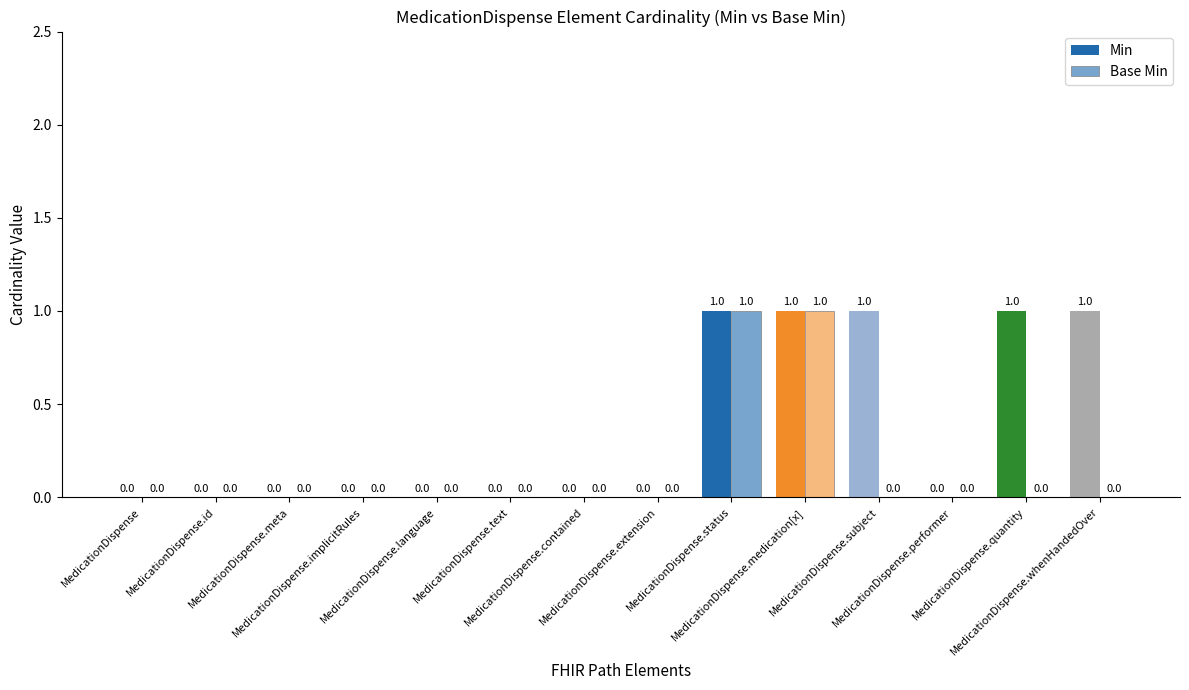

What is the label of the 3rd bar from the right?

MedicationDispense.performer